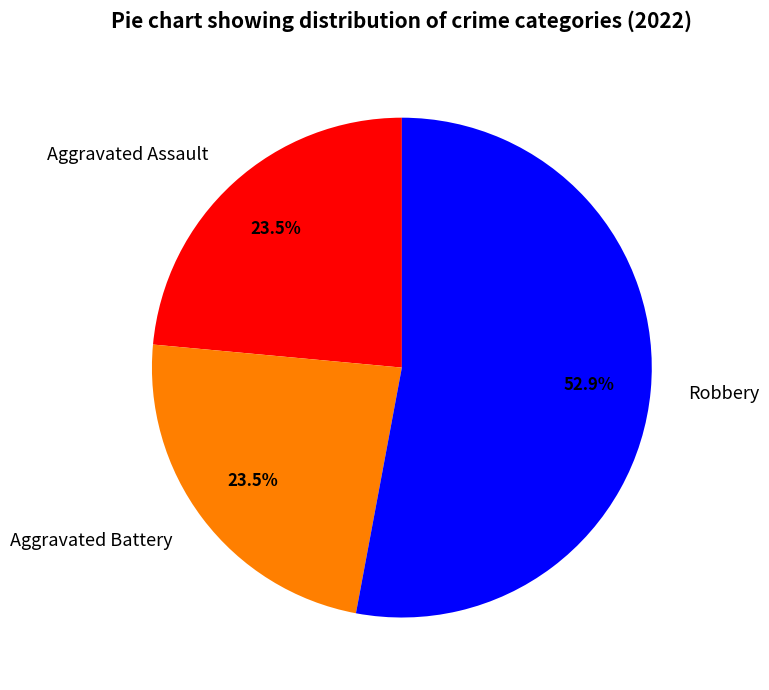

What is the total percentage of Robbery and Aggravated Battery?

76.5%